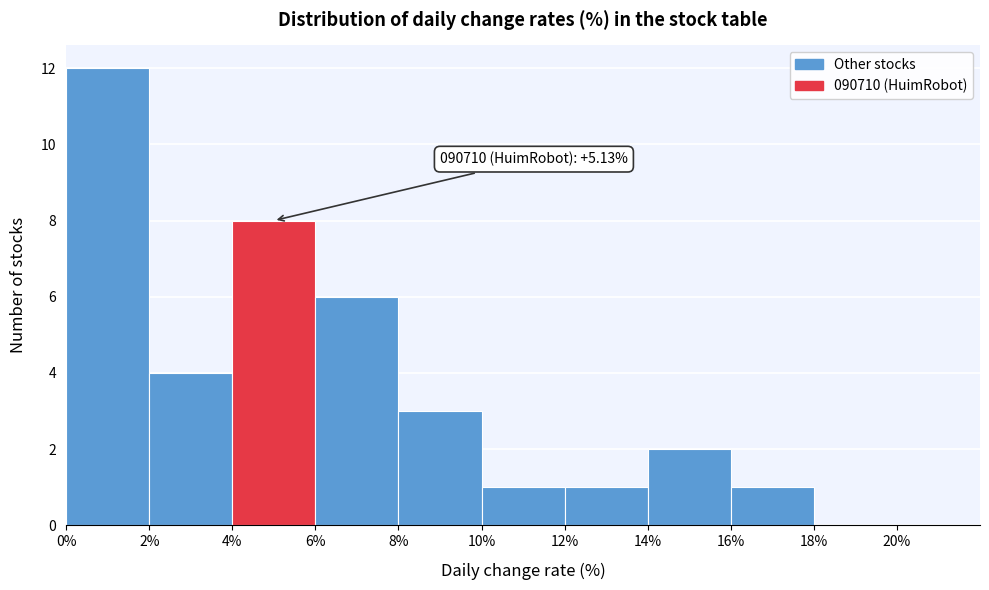

Which range on the x-axis has the tallest bar?

0% to 2%